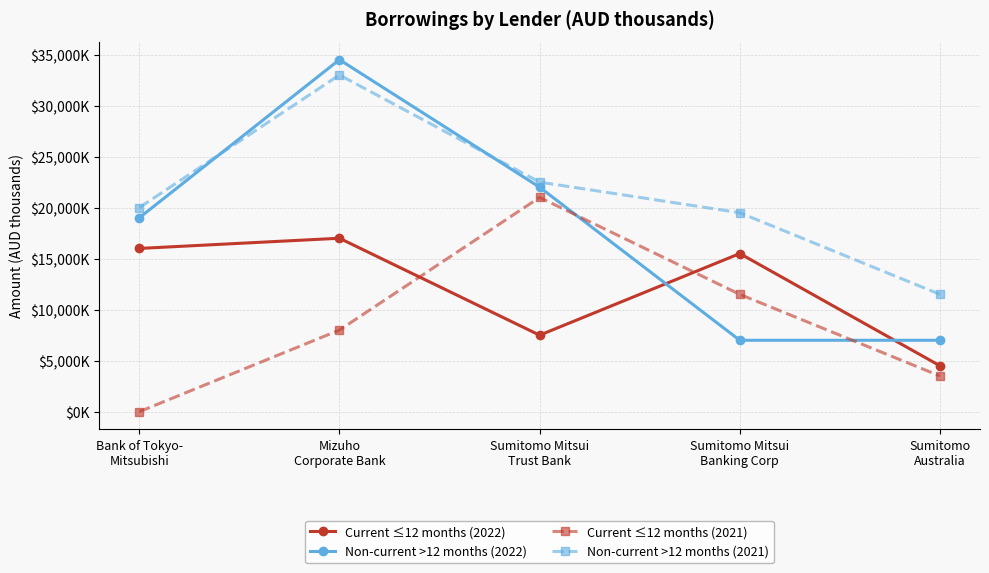

The value of Current ≤12 months (2021) at Sumitomo
Australia is 3500. True or false?

True